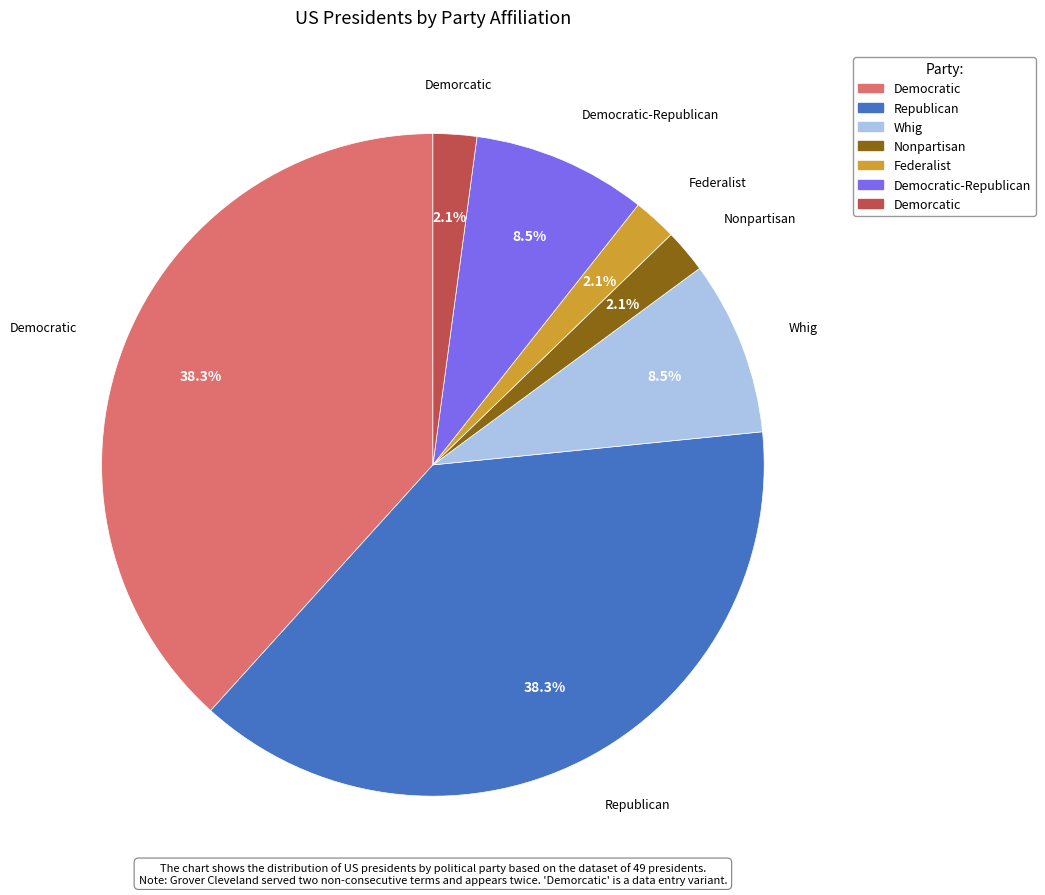

Is there a majority slice in this chart?

No